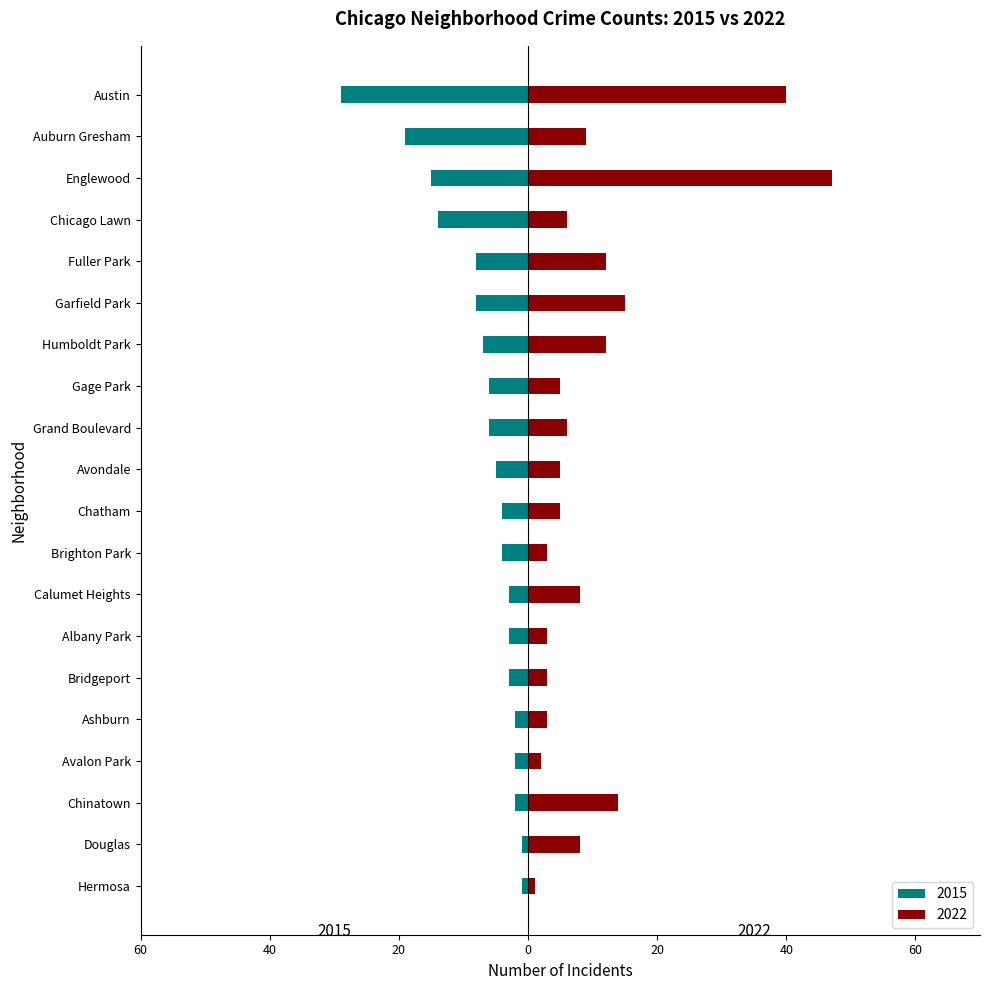

What value does the 2022 series have at Fuller Park, to the nearest 5?

10